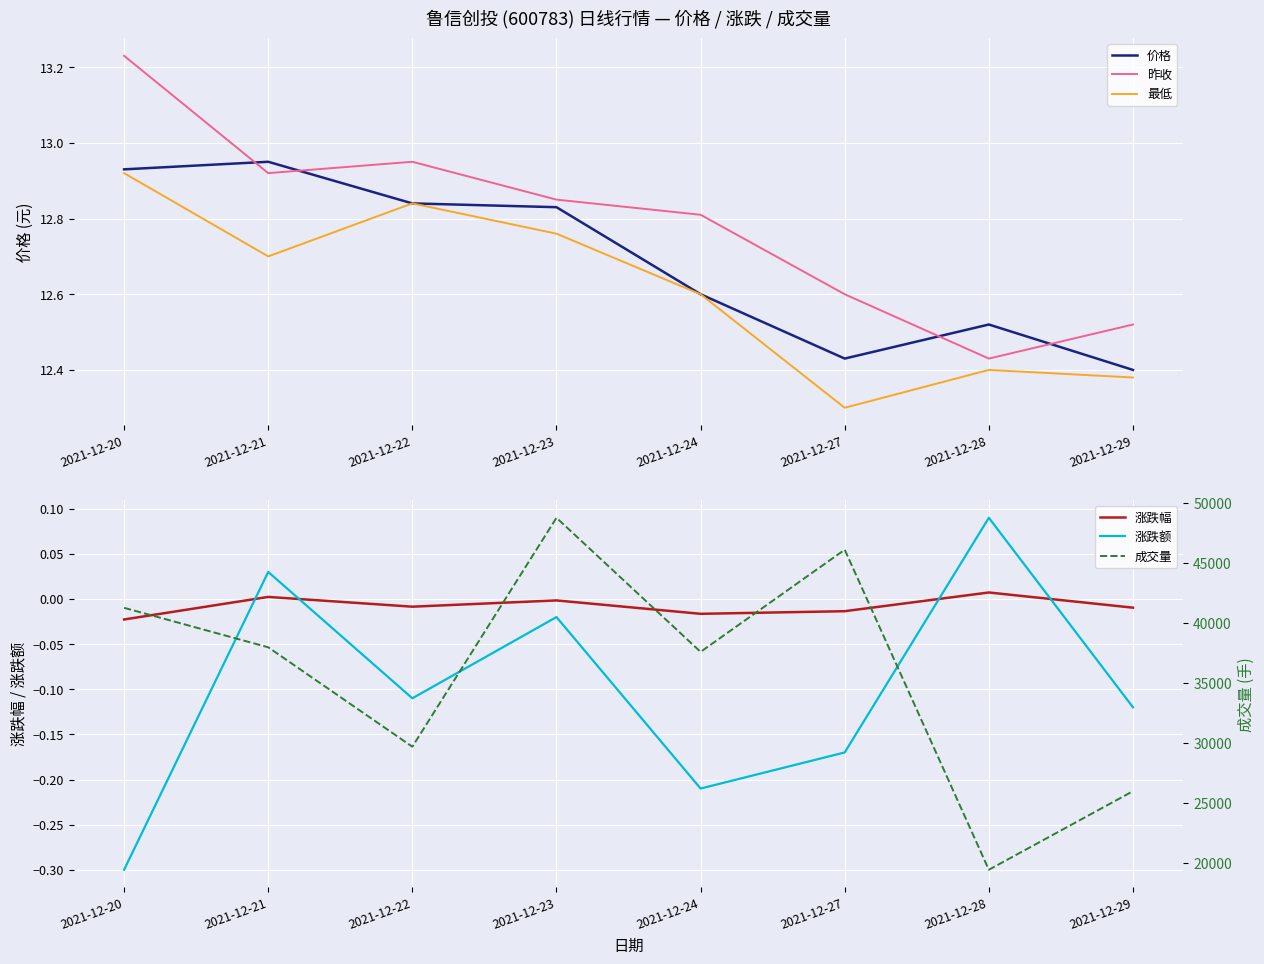

What is the difference between the maximum and minimum values in the 价格 series?

0.5